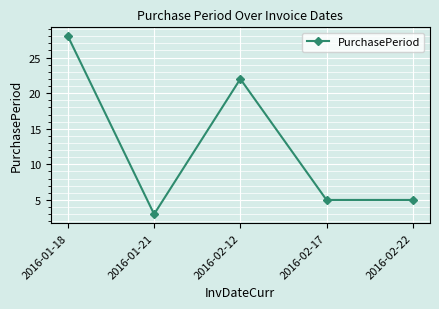

At which label is the value closest to 15?

2016-02-12